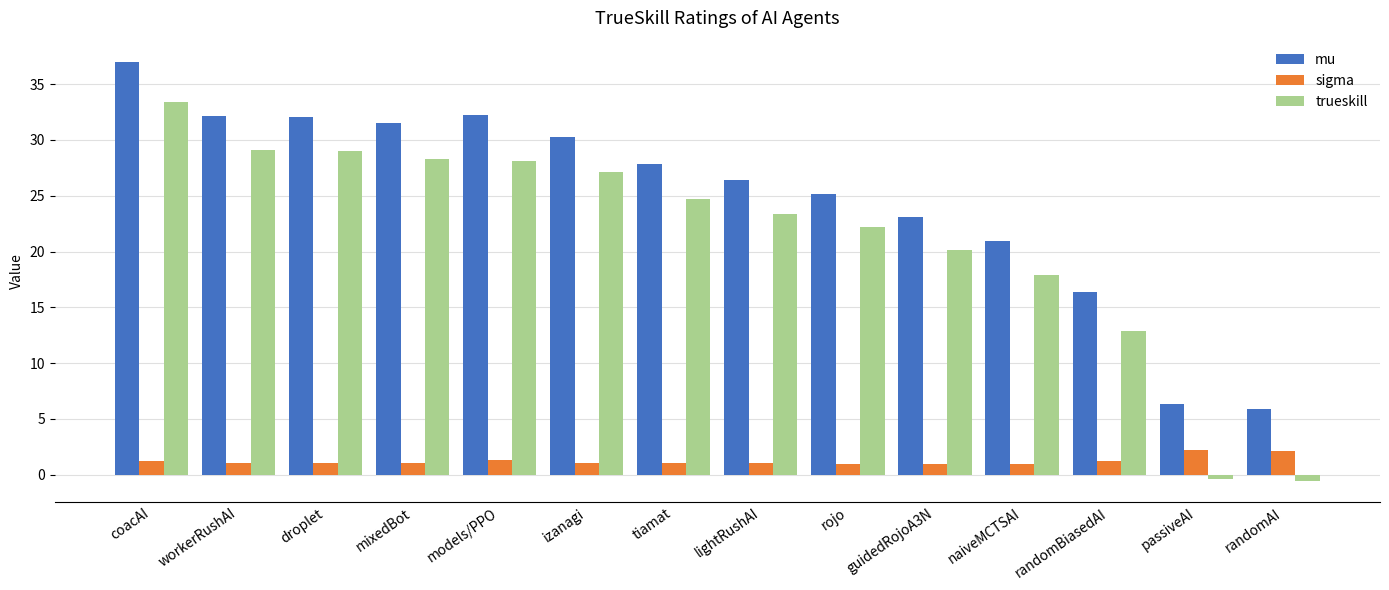

True or false: mu has a value of 26.4 at lightRushAI.

True